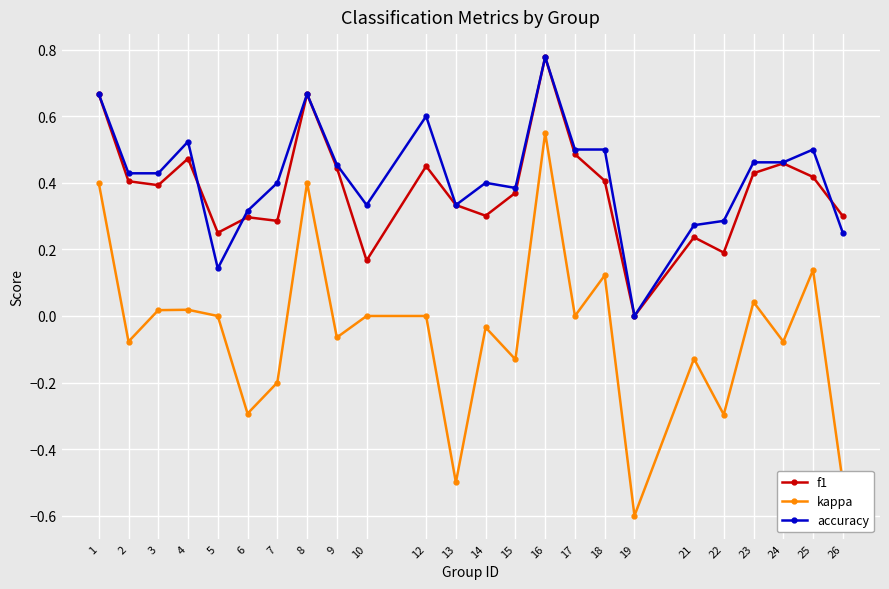

Which series has the largest range (max minus min)?

kappa